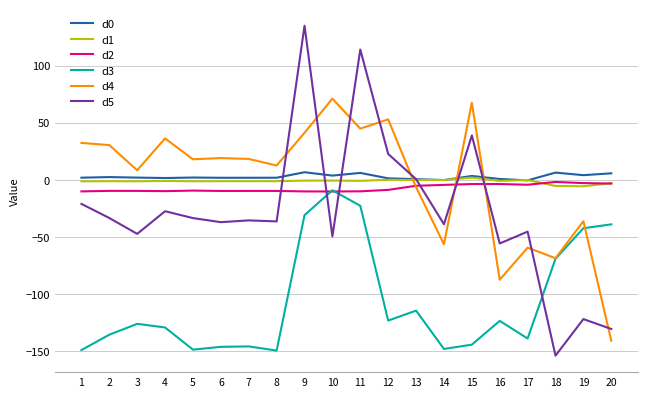

Is it true that d1 equals -0.2 at 14?

True